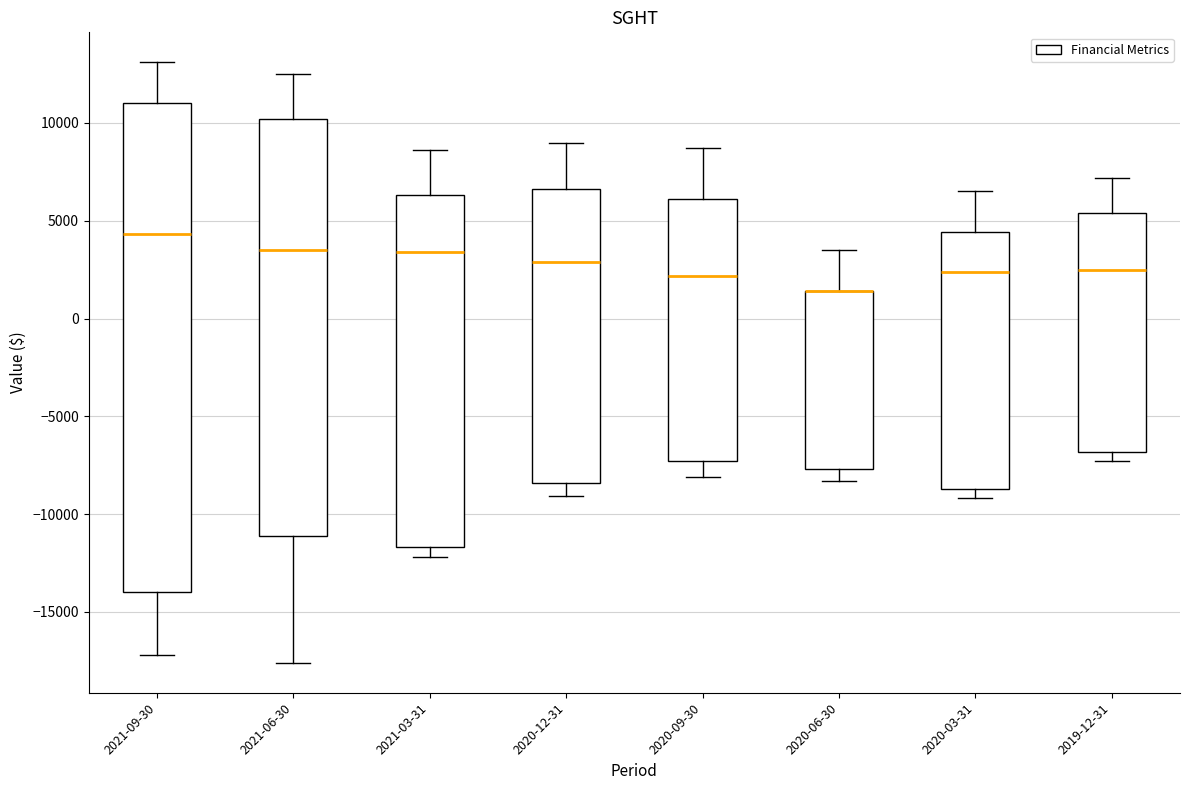

Reading left to right, transcribe this box plot: for each box, give where its median line is, the range the box spans, and where its two whiskers end, as read against the y-axis. The values are not printed on the chart, so give them approximately, as read against the axis.

2021-09-30: median 4500, box -14000 to 11000, whiskers -17000 to 13000
2021-06-30: median 3500, box -11000 to 10000, whiskers -17500 to 12500
2021-03-31: median 3500, box -11500 to 6500, whiskers -12000 to 8500
2020-12-31: median 3000, box -8500 to 6500, whiskers -9000 to 9000
2020-09-30: median 2000, box -7500 to 6000, whiskers -8000 to 8500
2020-06-30: median 1500 (drawn on the box's upper edge), box -7500 to 1500, whiskers -8500 to 3500
2020-03-31: median 2500, box -8500 to 4500, whiskers -9000 to 6500
2019-12-31: median 2500, box -7000 to 5500, whiskers -7500 to 7000